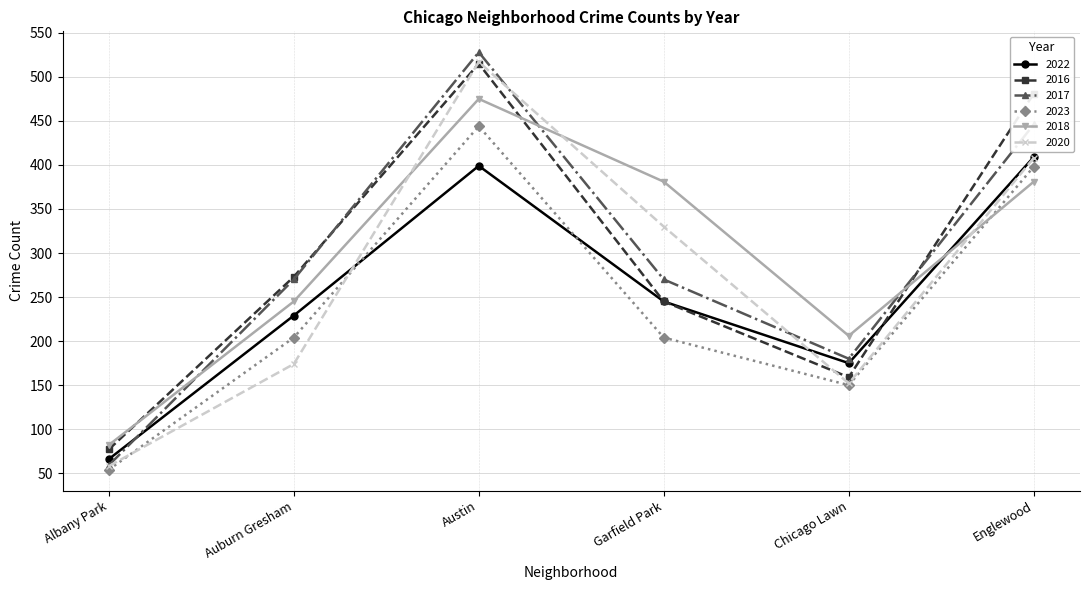

What is the value of the 2016 point at the 3rd from the left?

515